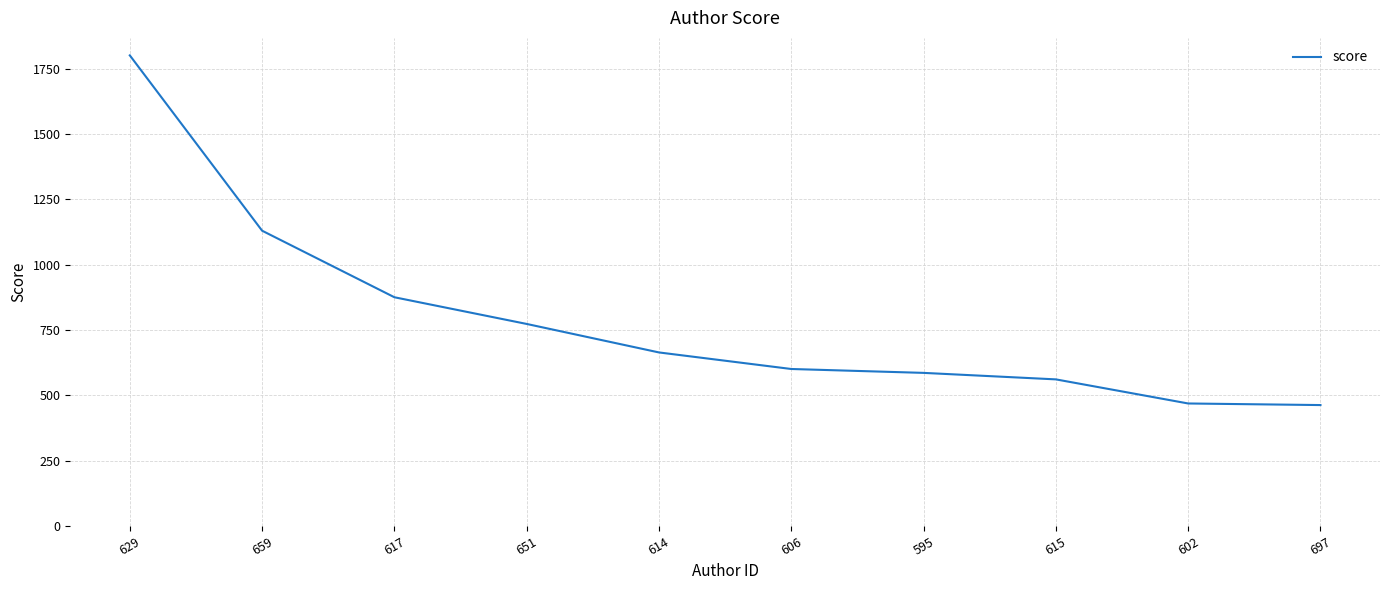

What is the smallest value displayed?

462.8